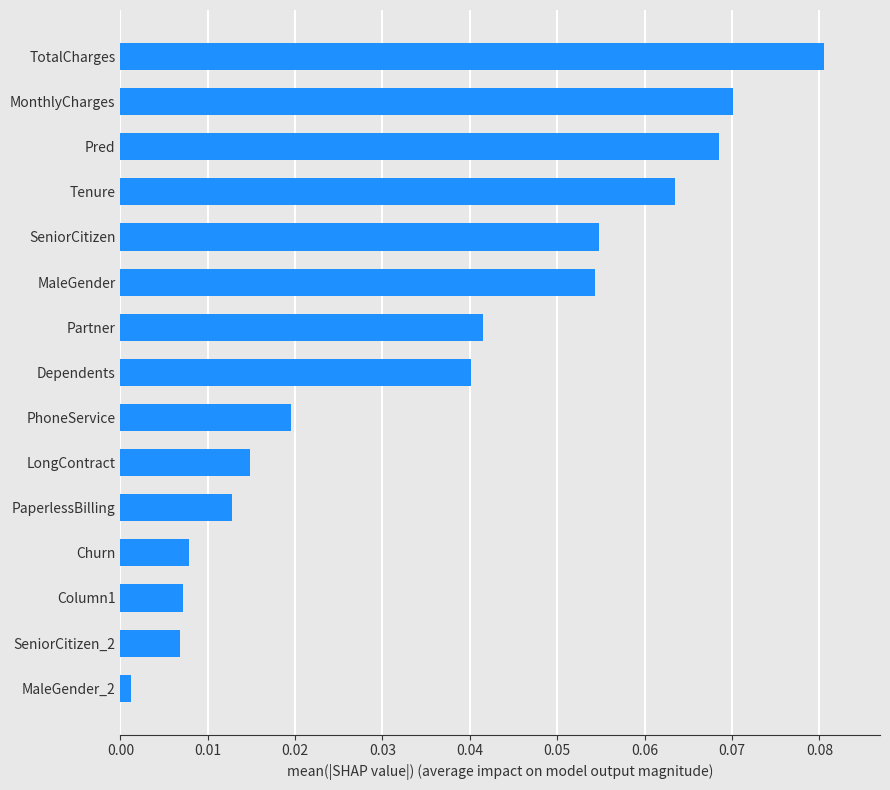

Where is the data nearest to the value 0?

MaleGender_2